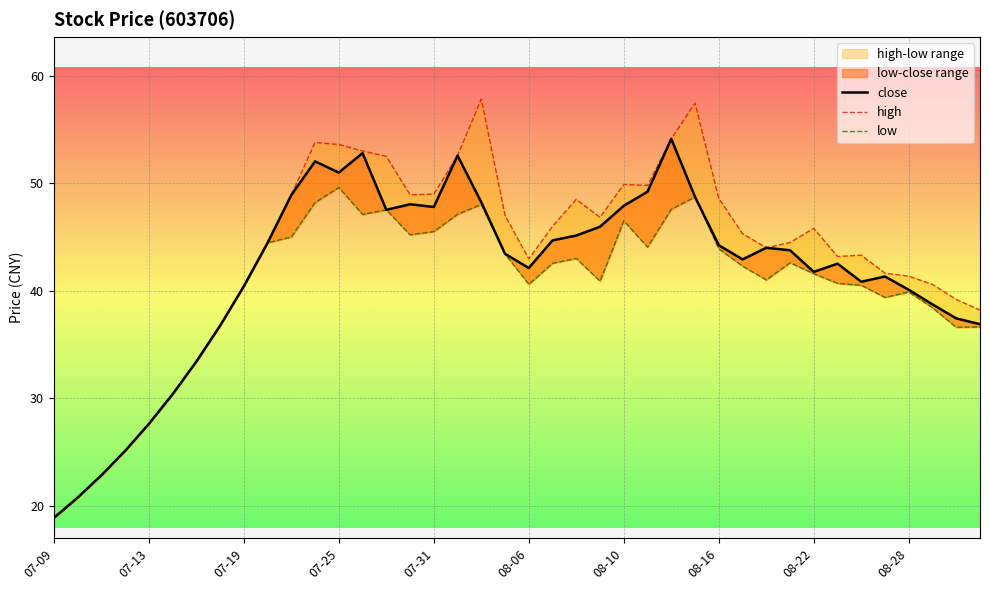

Reading right to left, transcribe all the data shown in this chart.

close: 36.9	37.4	38.7	40.1	41.3	40.8	42.5	41.8	43.8	44.0	42.9	44.2	48.7	54.1	49.2	47.9	46.0	45.1	44.7	42.1	43.4	48.2	52.6	47.8	48.0	47.5	52.8	51.0	52.0	48.9	44.5	40.4	36.7	33.4	30.4	27.6	25.1	22.8	20.7	18.9
high: 38.2	39.2	40.6	41.4	41.6	43.3	43.2	45.8	44.5	44.0	45.3	48.6	57.5	54.1	49.8	49.9	46.8	48.5	46.0	43.0	47.0	57.8	52.6	49.0	48.9	52.5	53.0	53.6	53.8	48.9	44.5	40.4	36.7	33.4	30.4	27.6	25.1	22.8	20.7	18.9
low: 36.6	36.6	38.4	39.9	39.4	40.5	40.7	41.6	42.6	41.0	42.3	43.9	48.7	47.6	44.0	46.5	40.9	43.0	42.5	40.6	43.4	48.0	47.1	45.5	45.2	47.5	47.1	49.6	48.2	45.0	44.5	40.4	36.7	33.4	30.4	27.6	25.1	22.8	20.7	18.9